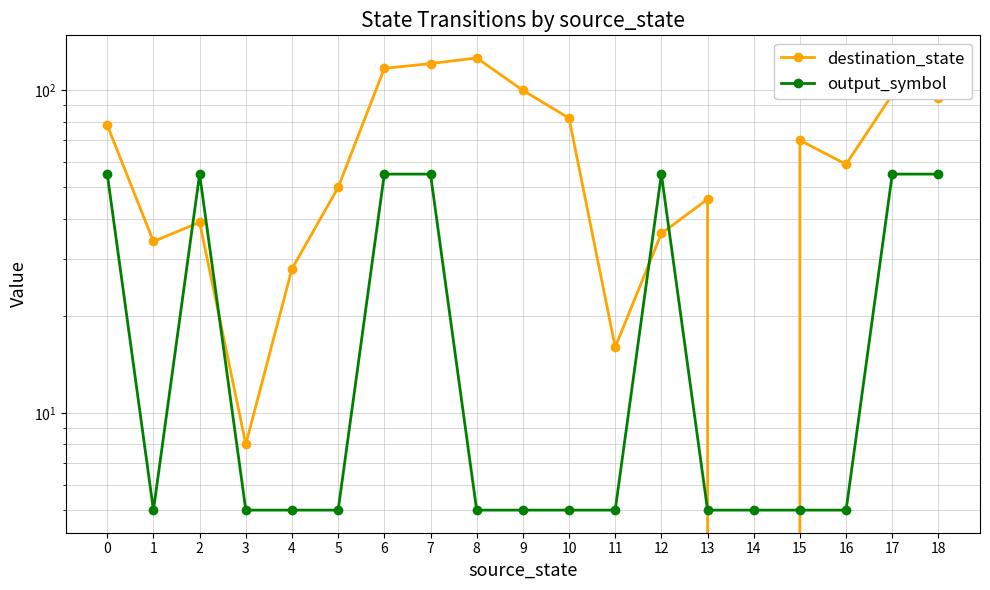

Reading right to left, list all the values displayed in this chart.

destination_state: 95	97	59	70	0	46	36	16	82	100	126	121	117	50	28	8	39	34	78
output_symbol: 55	55	5	5	5	5	55	5	5	5	5	55	55	5	5	5	55	5	55